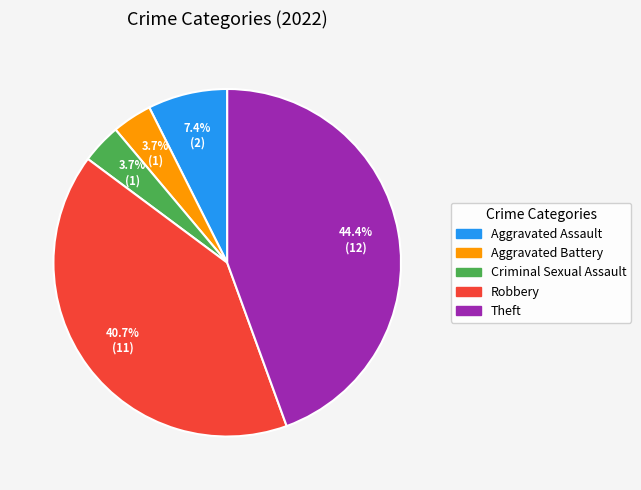

To the nearest percent, what is the difference between the largest and smallest slice percentages?

41%